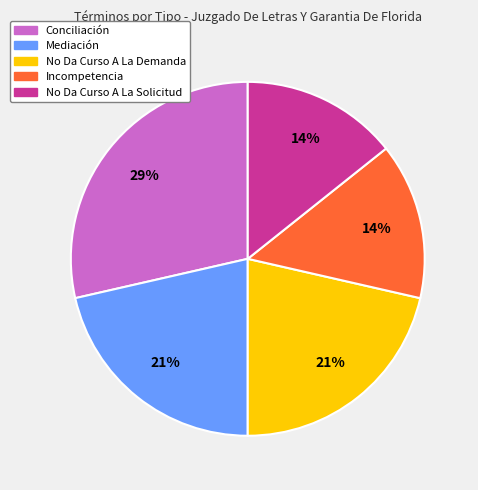

Does Conciliación represent more than half of the total?

No